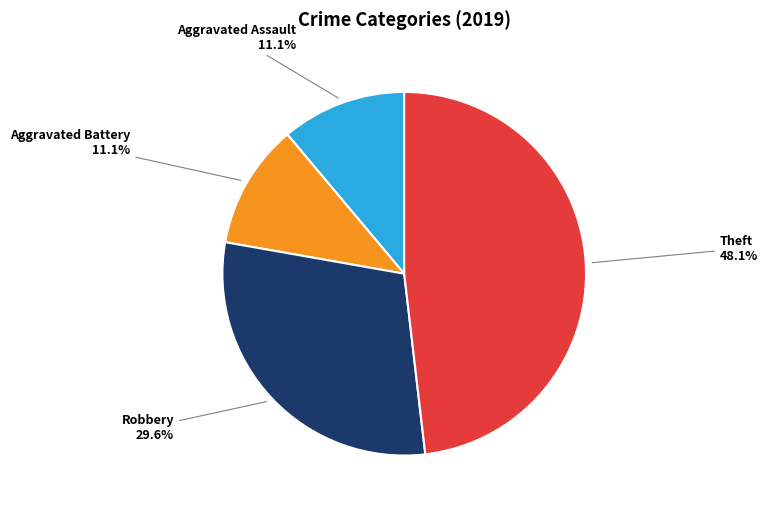

Approximately how many times larger is the value at Aggravated Battery compared to Aggravated Assault?

1.0